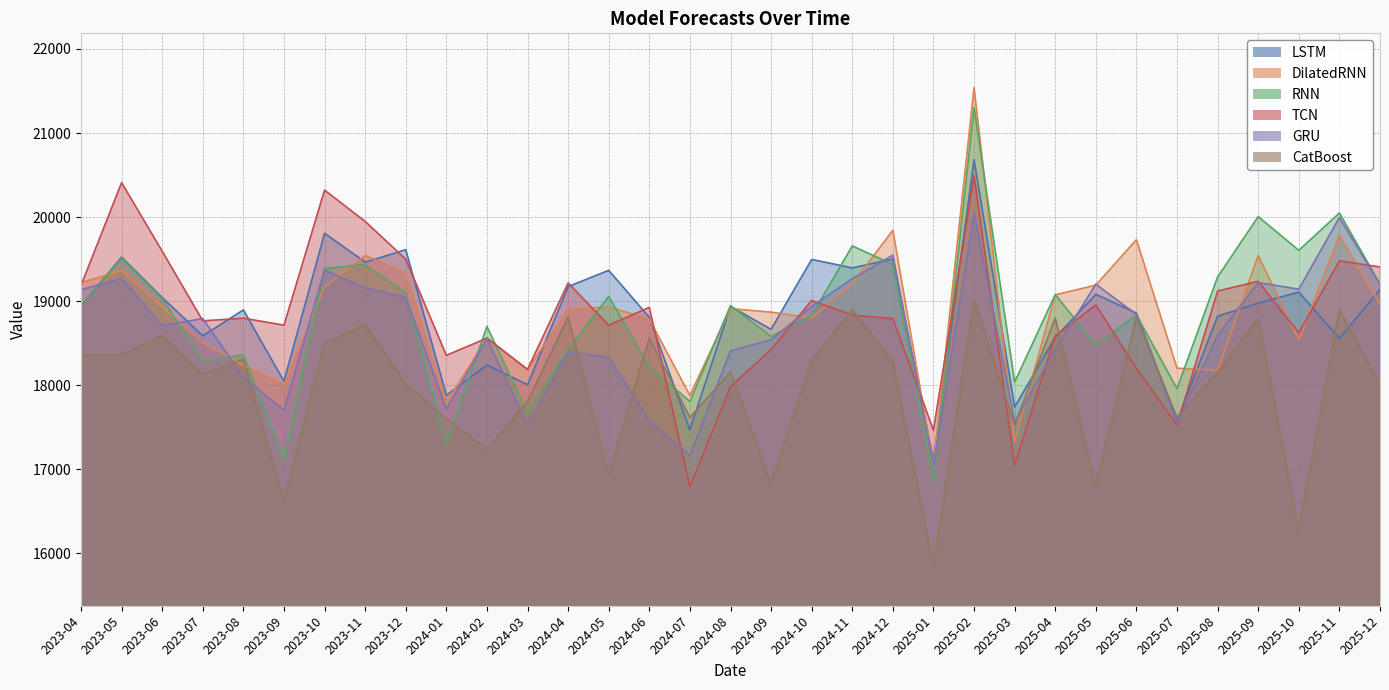

What is the total value across all series at 2024-01?

106648.8